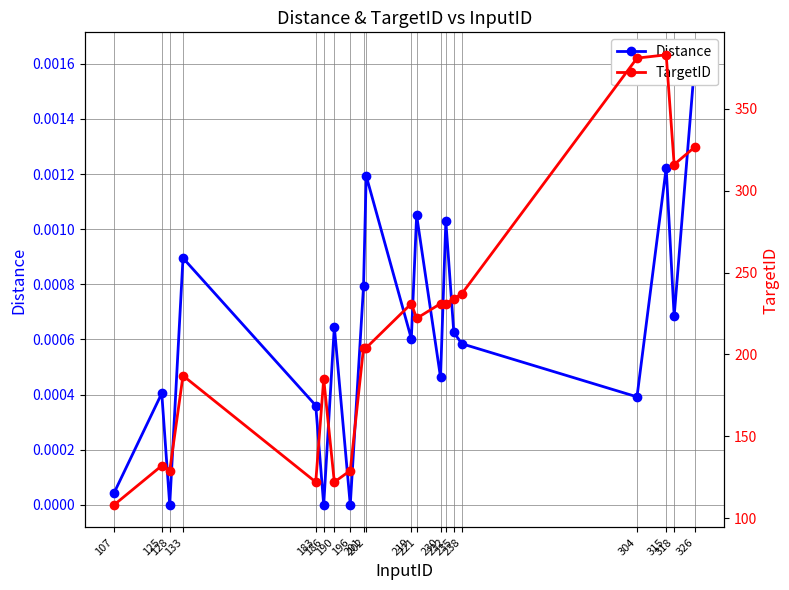

How many interior local valleys does the Distance series have?

7